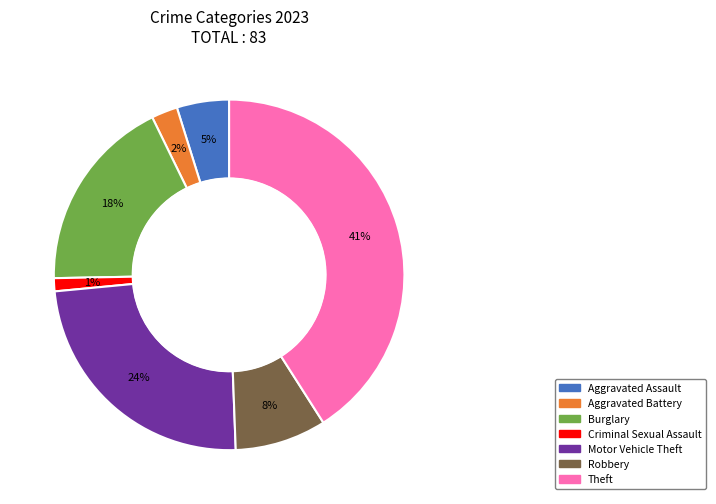

The Criminal Sexual Assault slice represents 1% of the pie. True or false?

True